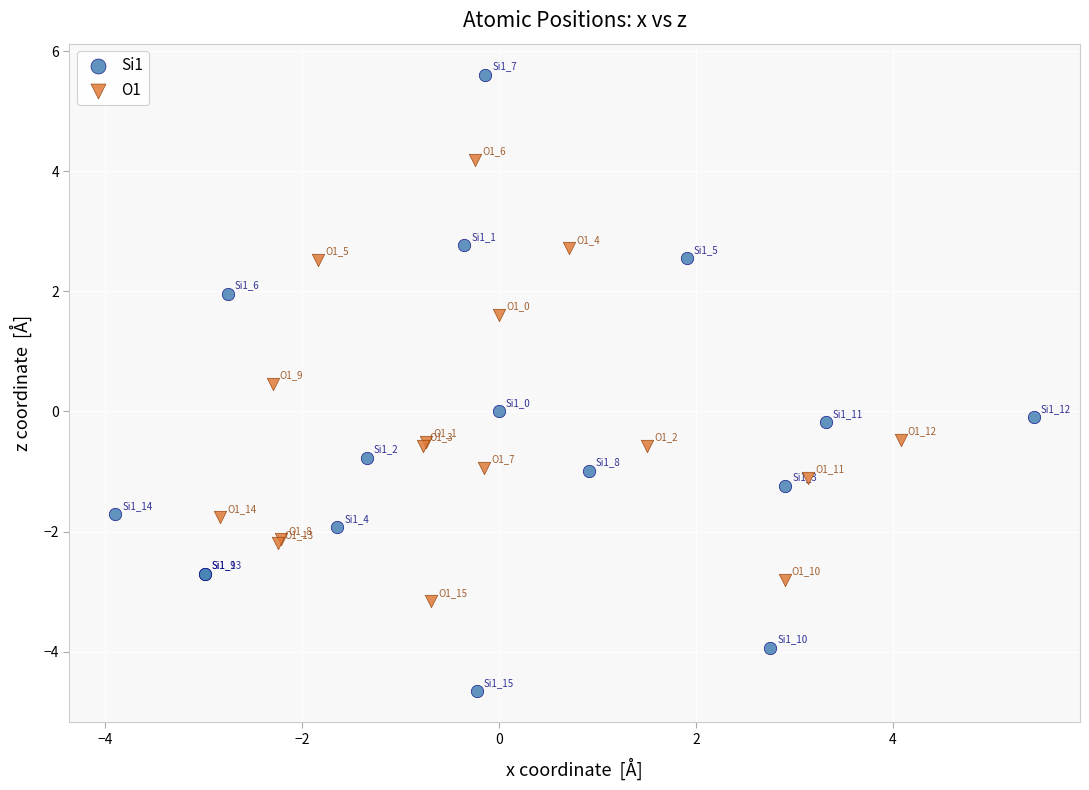

Which series has the widest spread of Y values?

Si1